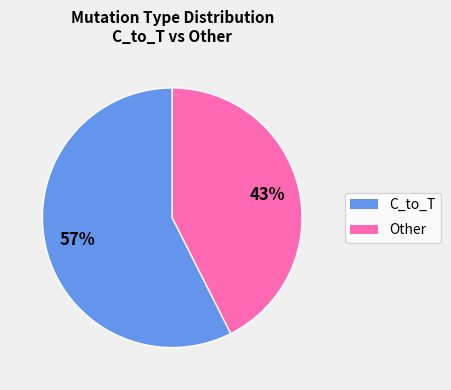

To the nearest percent, what is the average slice percentage?

50%